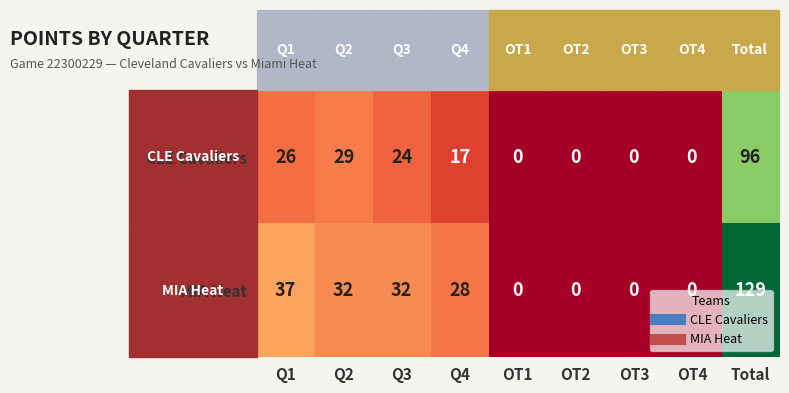

Is it true that MIA Heat equals -73 at OT4?

False